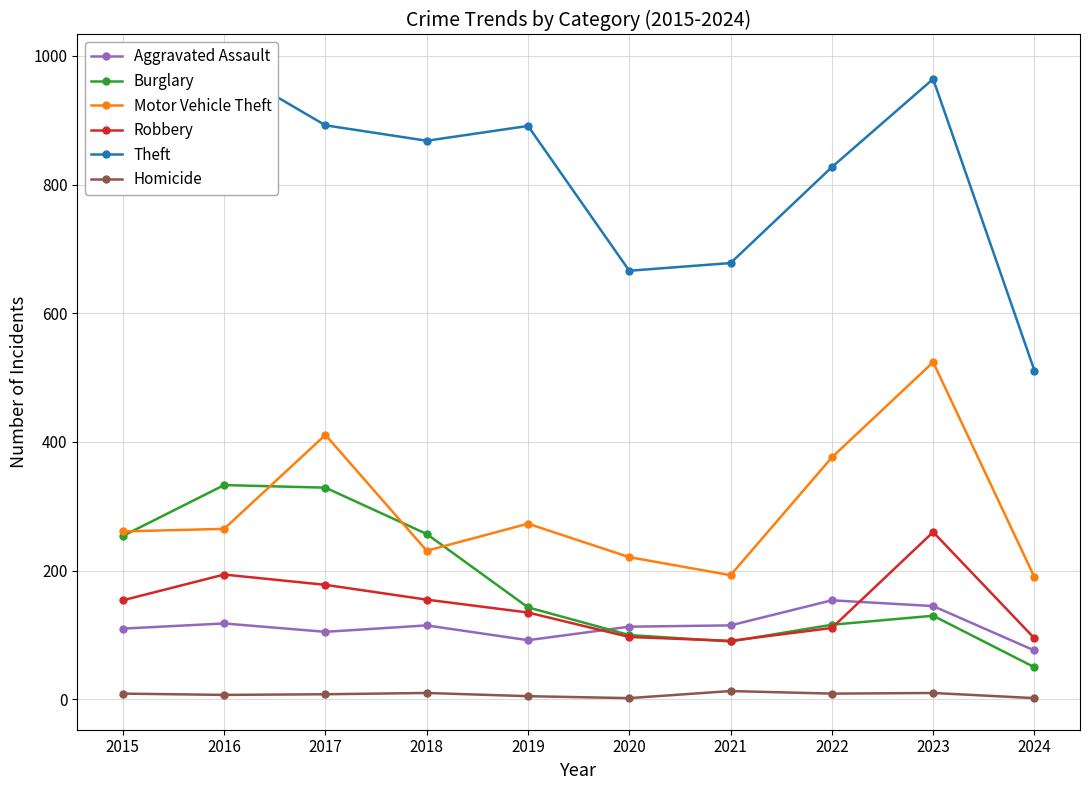

The Motor Vehicle Theft series shows 351 at 2023. True or false?

False